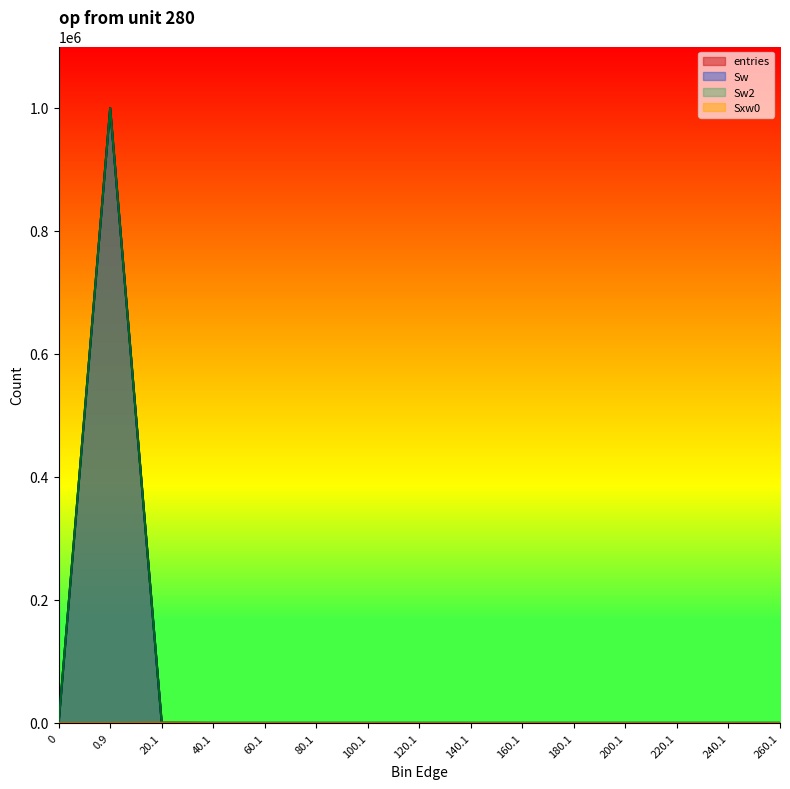

In entries, how many points are higher than both neighbors (excluding endpoints)?

1